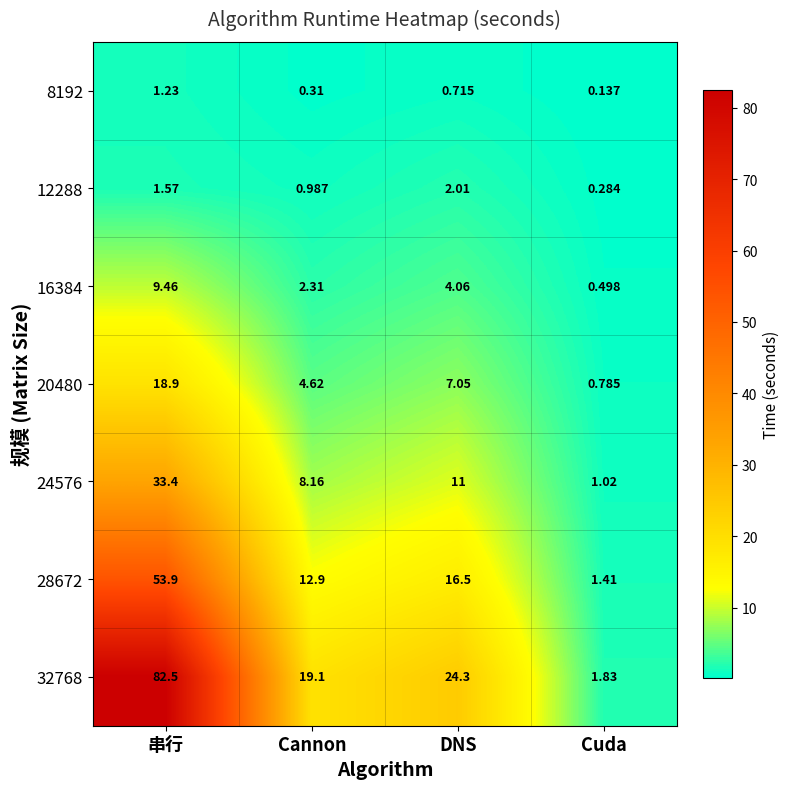

Is the value of 20480 at DNS greater than the value of 16384 at Cuda?

Yes